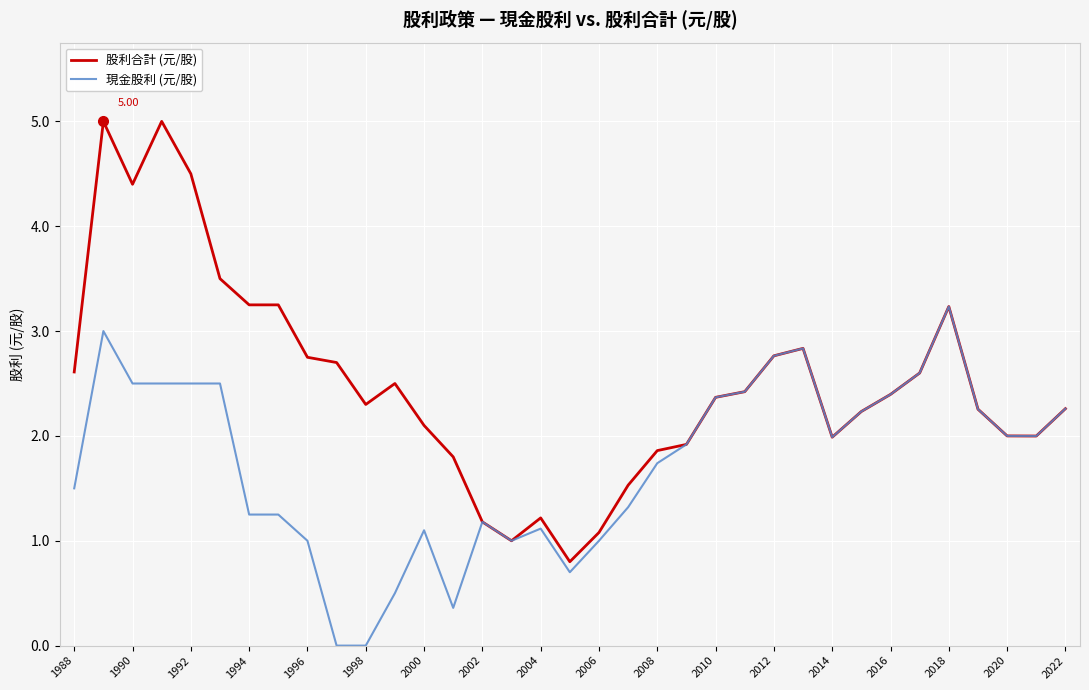

Which series has the largest range (max minus min)?

股利合計 (元/股)